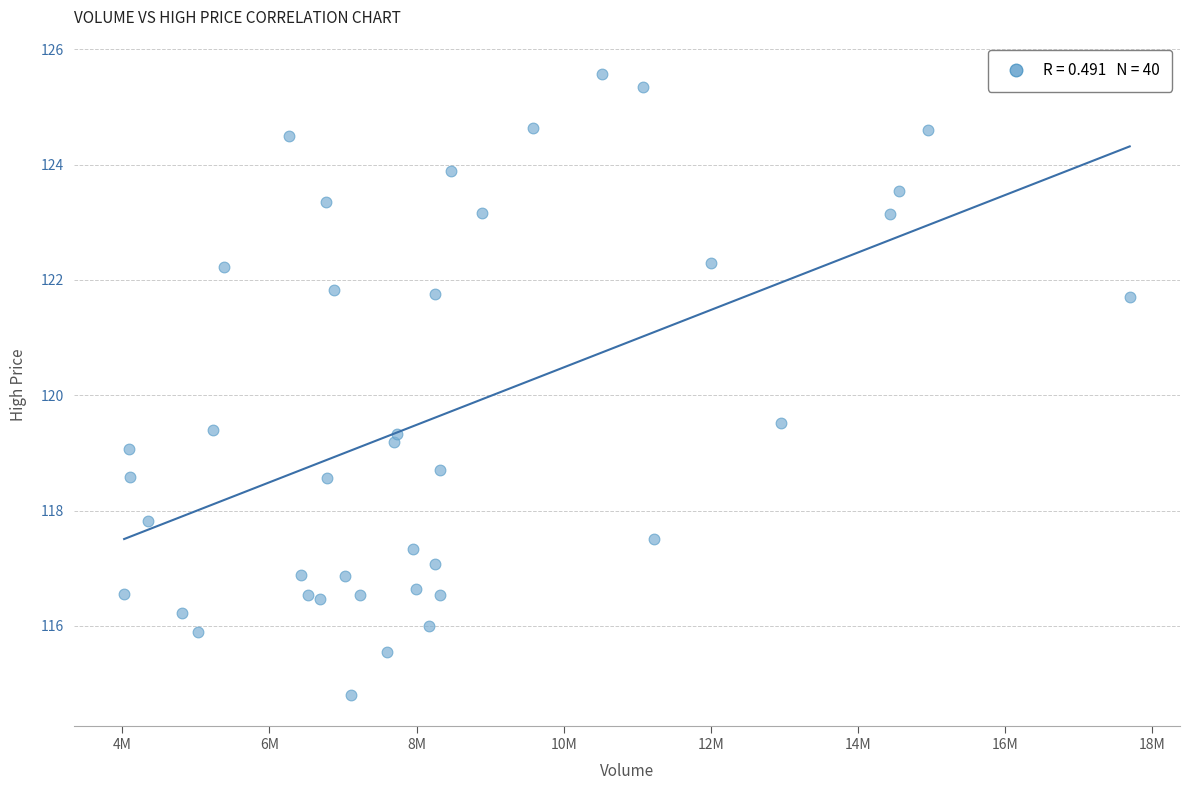

What Y value in the scatter plot is closest to 120?

119.5